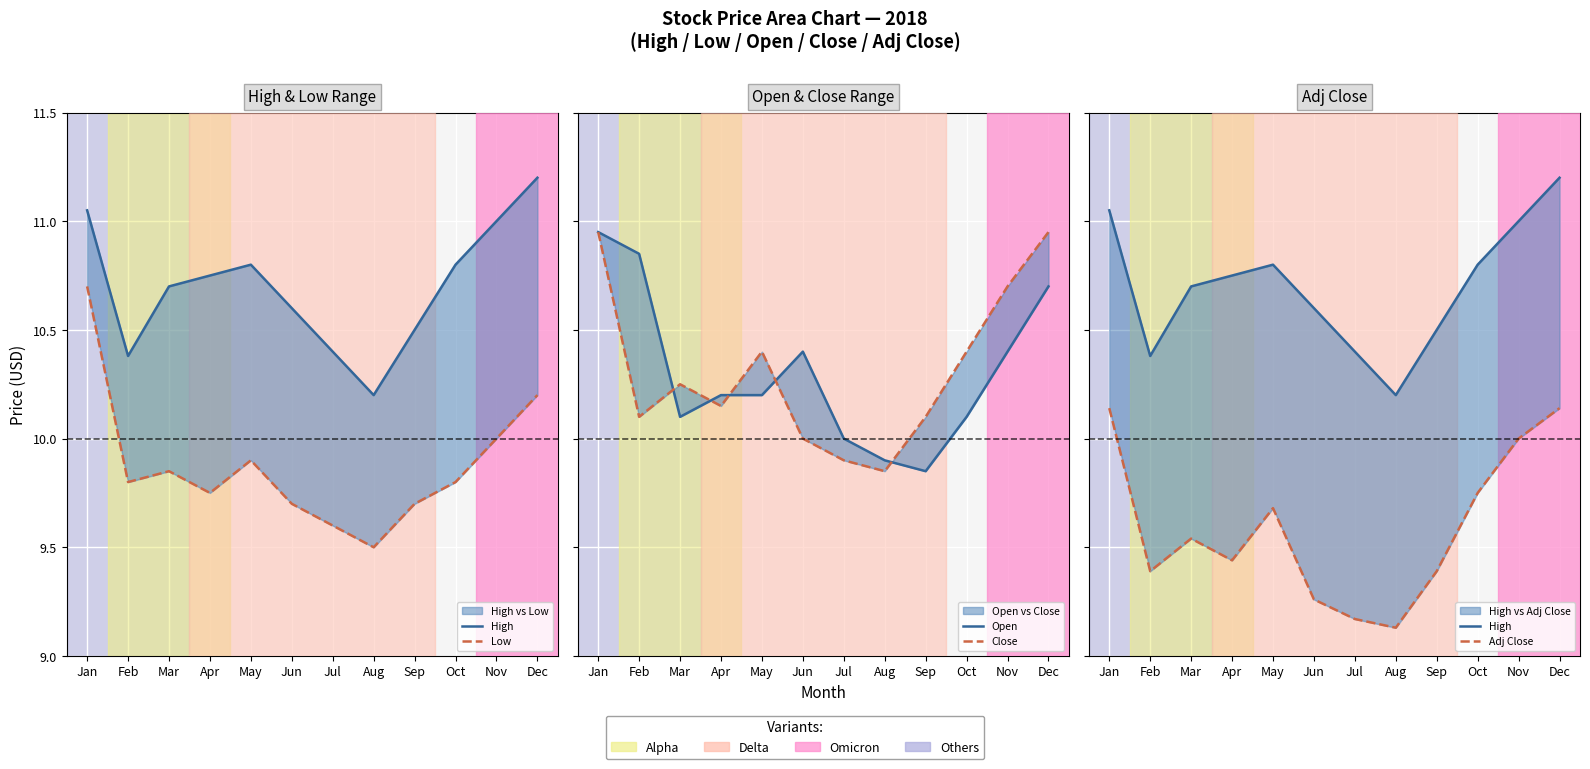

Rank the categories by Low value from lowest to highest.

Aug, Jul, Jun, Sep, Apr, Feb, Oct, Mar, May, Nov, Dec, Jan